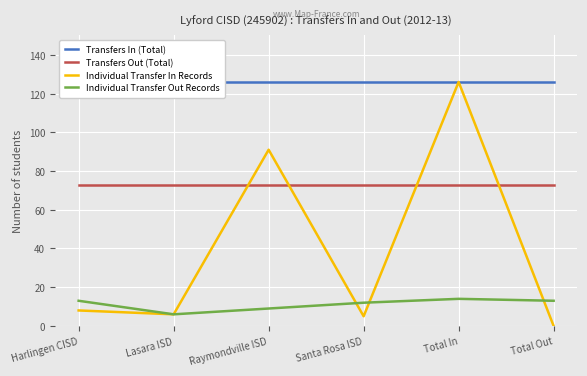

Which series has the largest range (max minus min)?

Individual Transfer In Records